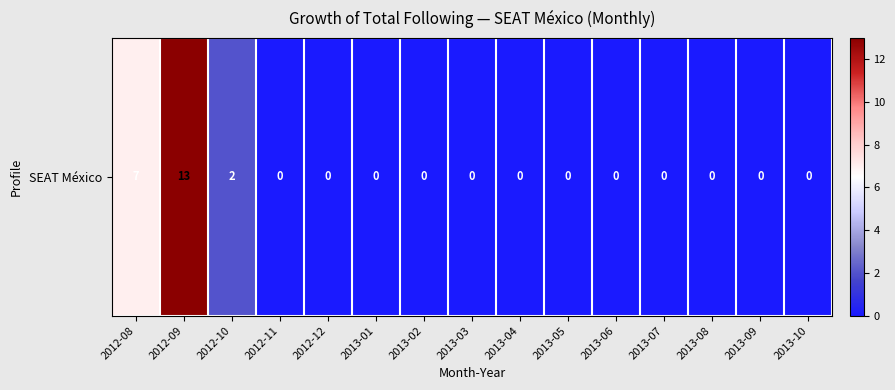

What is the difference between the second highest and minimum values?

7